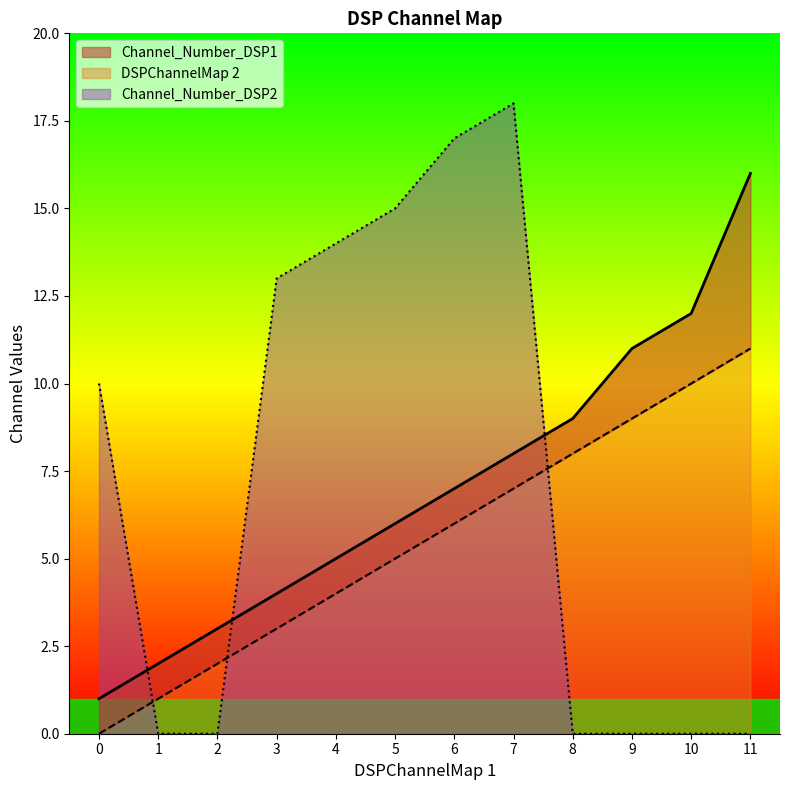

Between which two adjacent categories do Channel_Number_DSP1 and Channel_Number_DSP2 first intersect?

0 and 1